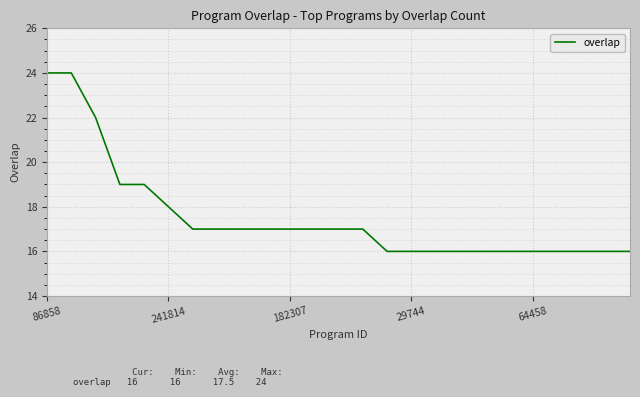

Reading left to right, transcribe all the data shown in this chart.

24	24	22	19	19	18	17	17	17	17	17	17	17	17	16	16	16	16	16	16	16	16	16	16	16